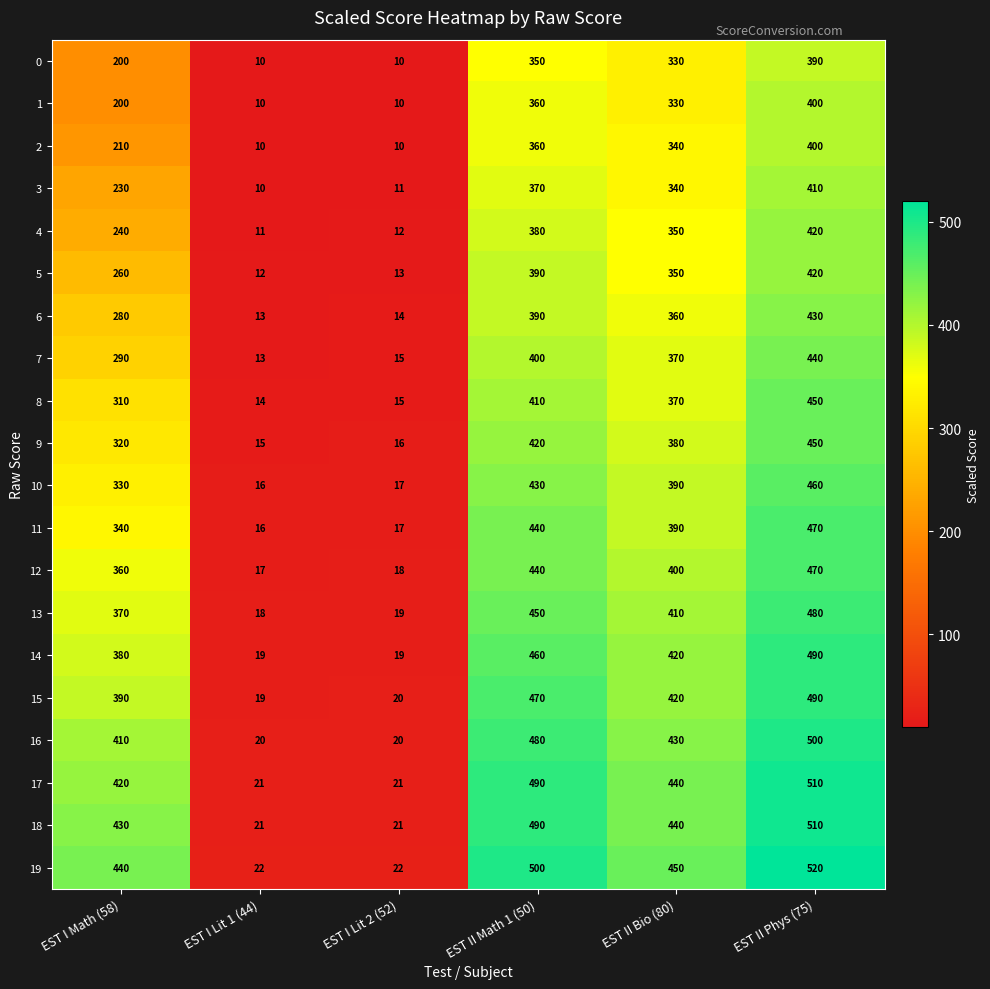

Which category has the lowest value in the 7 series?

EST I Lit 1 (44)